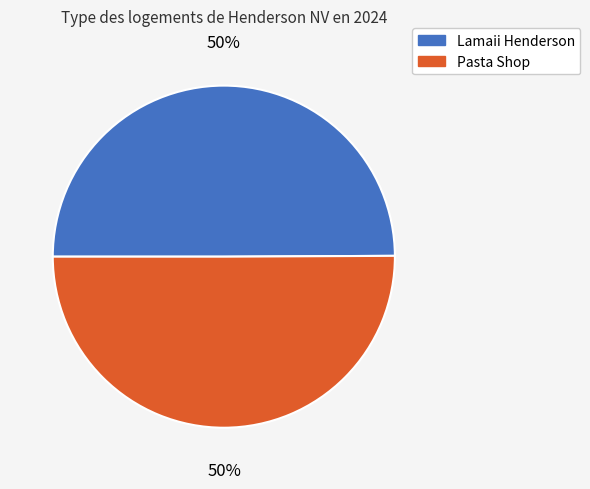

To the nearest percent, what is the combined percentage of Lamaii Henderson and Pasta Shop?

100%